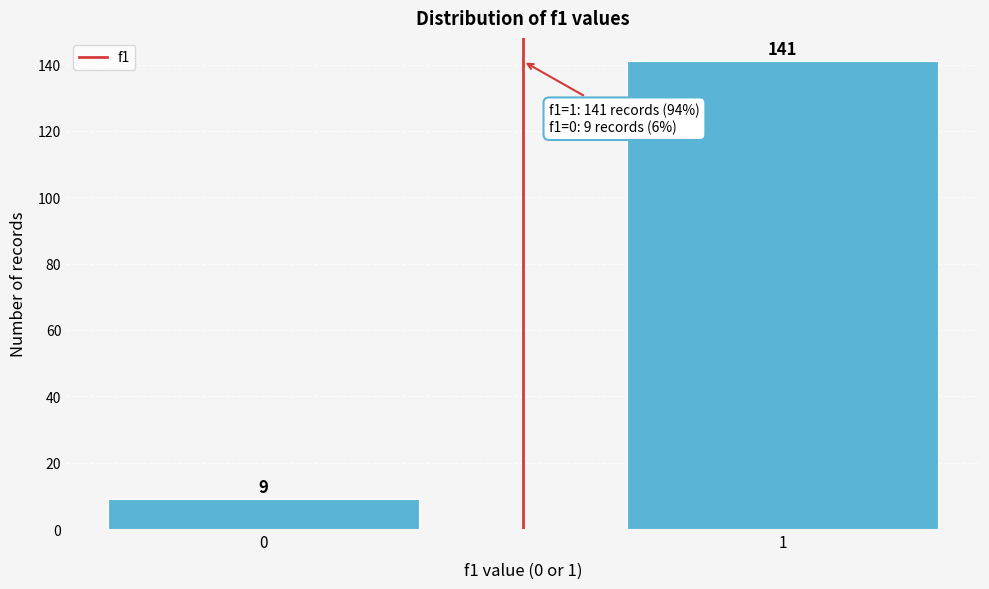

Reading right to left, what are all the values shown in this chart?

141	9